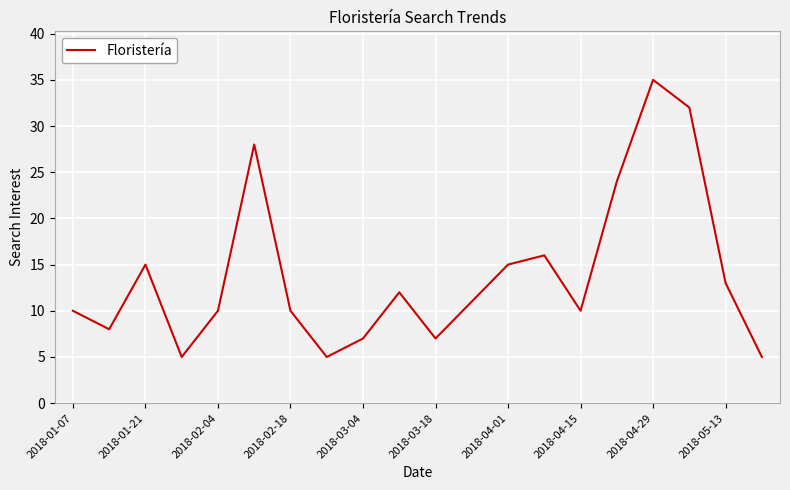

What is the greatest value displayed?

35